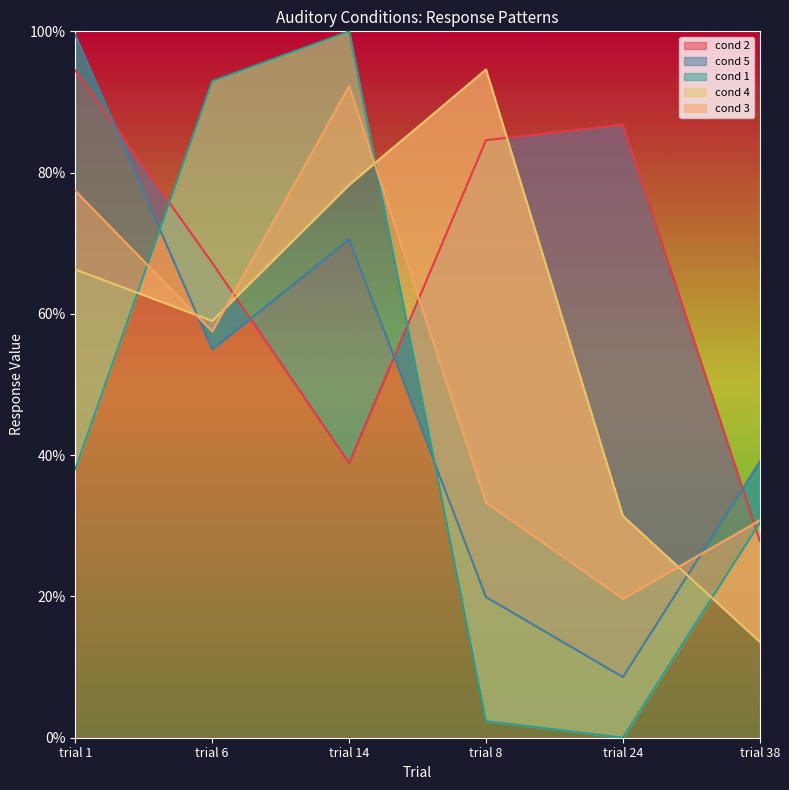

What is the sum of the cond 3 values at trial 8 and trial 38?

64.1